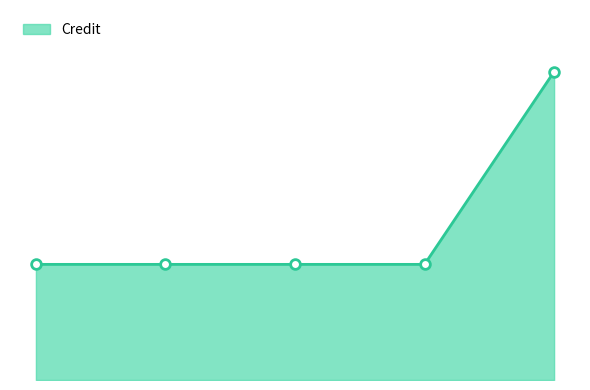

Which label corresponds to the largest value in the chart?

5